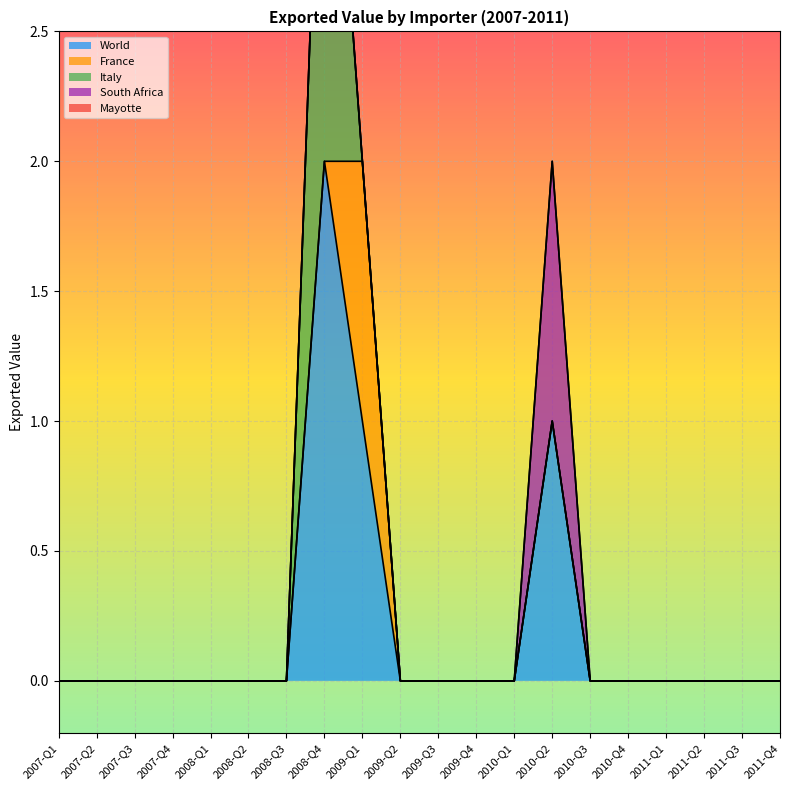

The value of France at 2010-Q1 is 0. True or false?

True